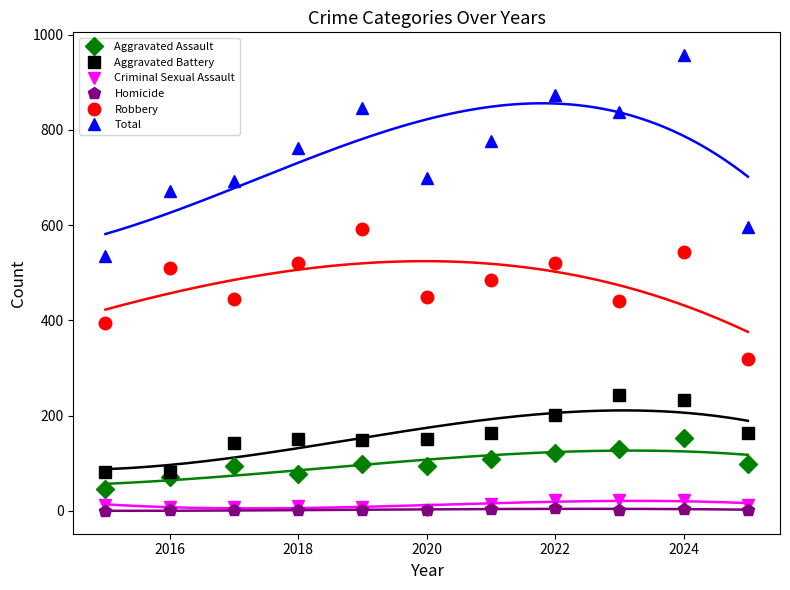

How many series are shown in this chart?

6